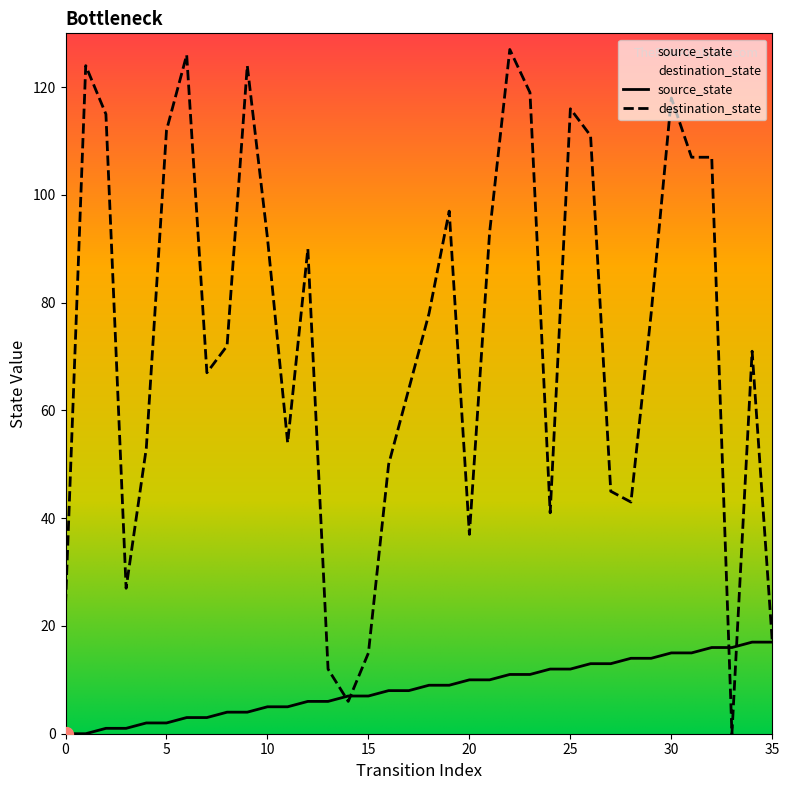

Count the number of data series in this chart.

2